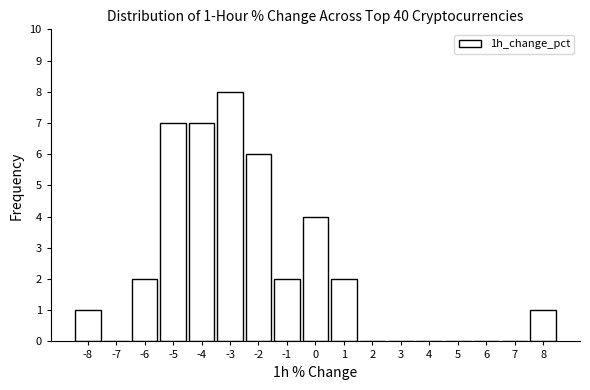

Reading left to right, transcribe all the data shown in this chart.

-8=1	-7=0	-6=2	-5=7	-4=7	-3=8	-2=6	-1=2	0=4	1=2	2=0	3=0	4=0	5=0	6=0	7=0	8=1